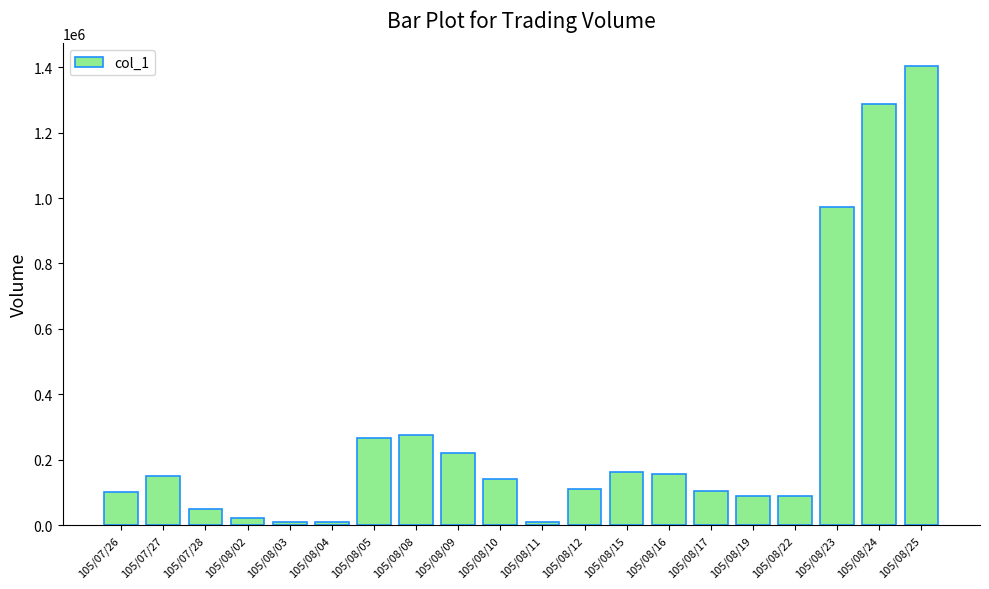

What is the difference between the values at 105/08/15 and 105/08/04?

152000